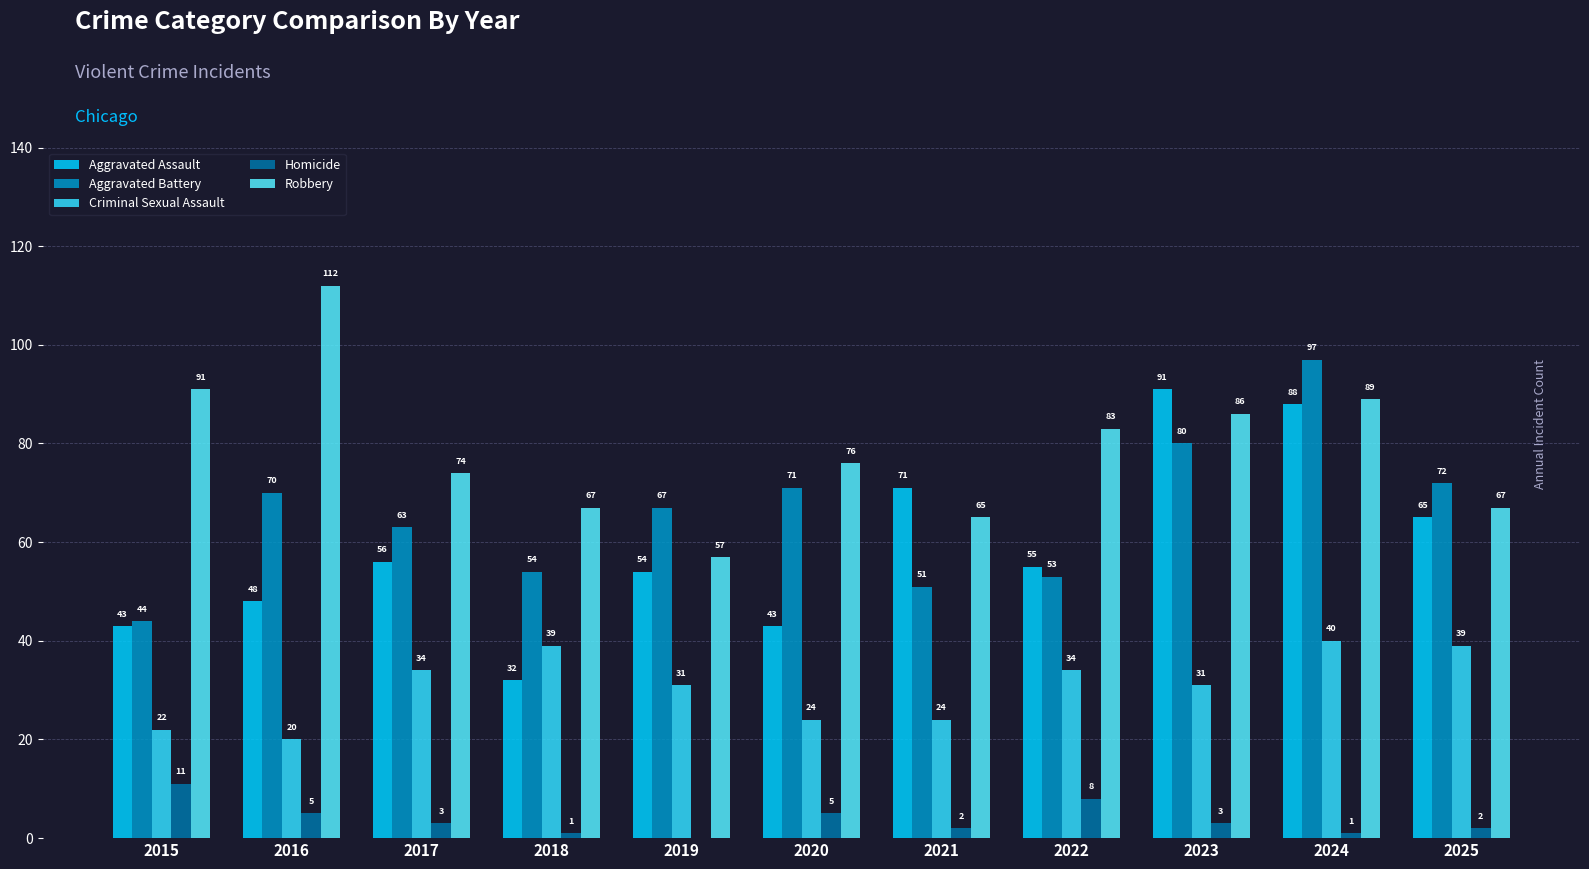

Between 2016 and 2019, which series saw the biggest shift?

Robbery